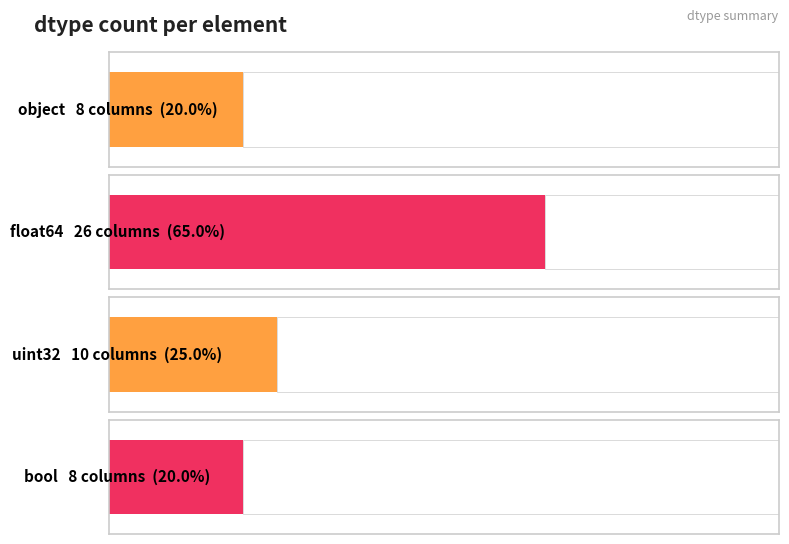

What is the sum of all values?

52